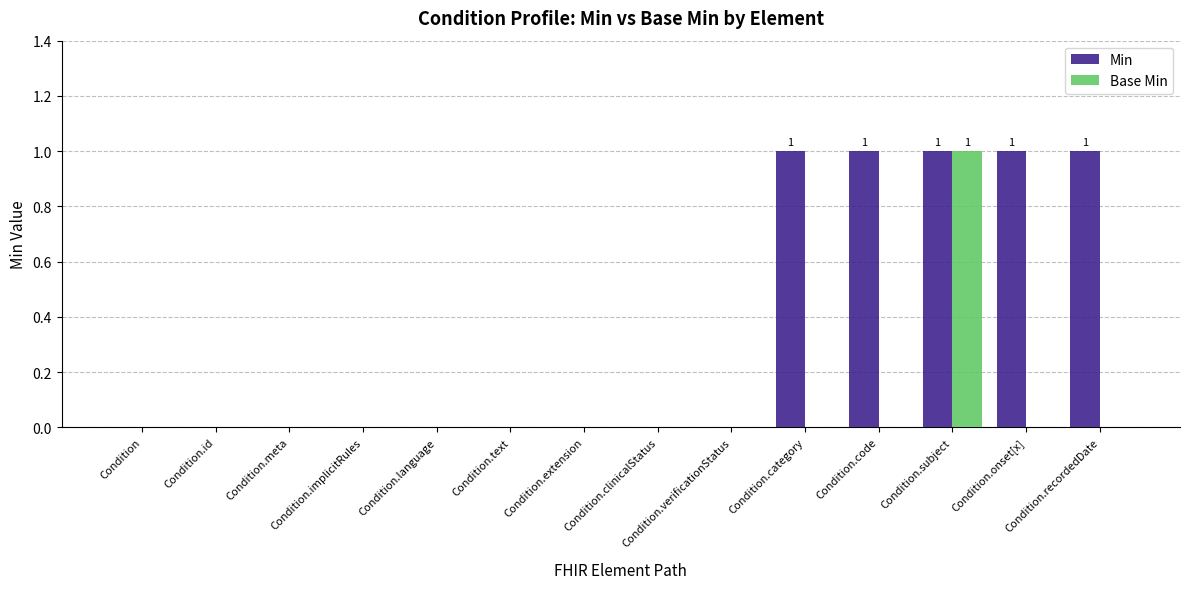

The Base Min series shows 1 at Condition.category. True or false?

False